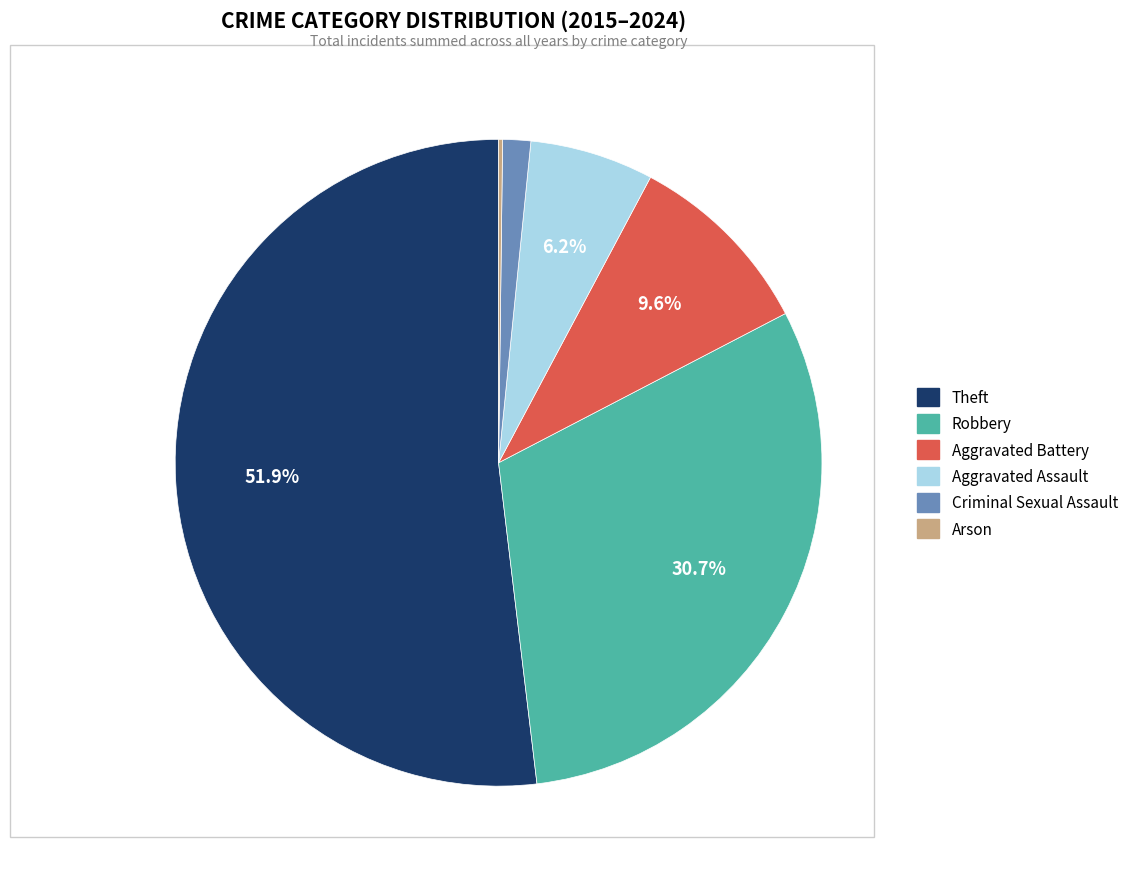

Which category has the biggest portion of the pie?

Theft